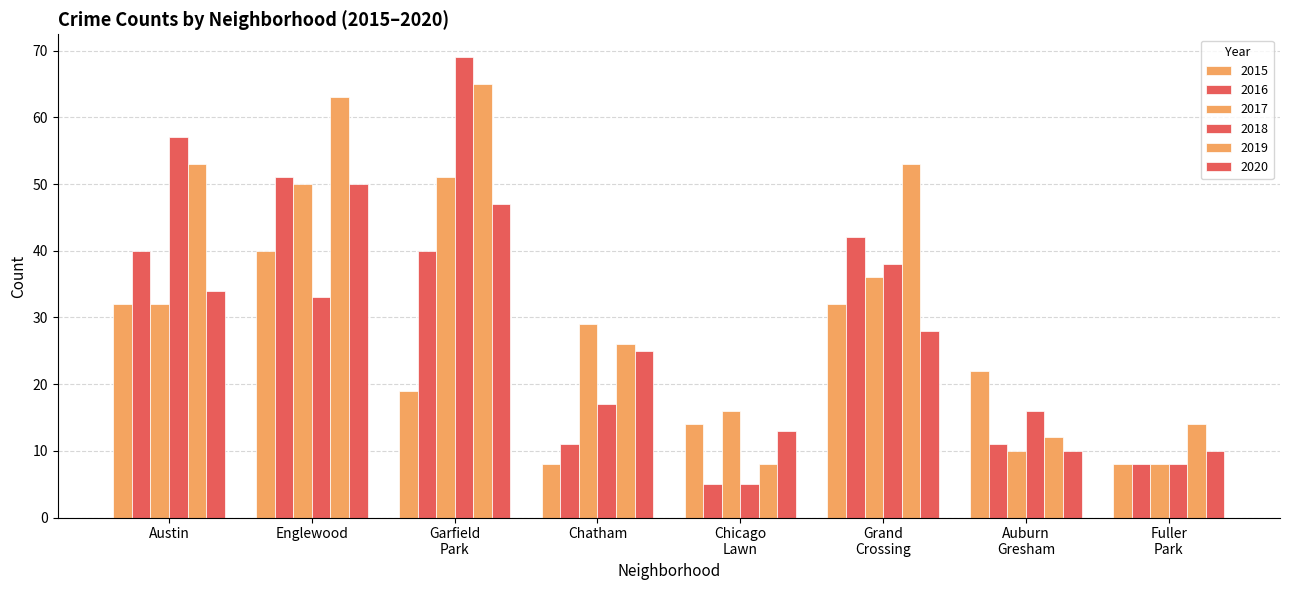

What is the maximum value shown in the chart?

69